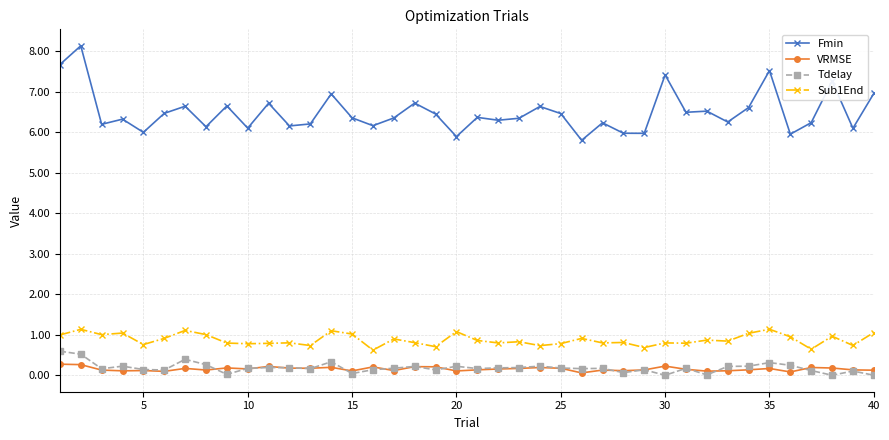

Which series has the largest range (max minus min)?

Fmin